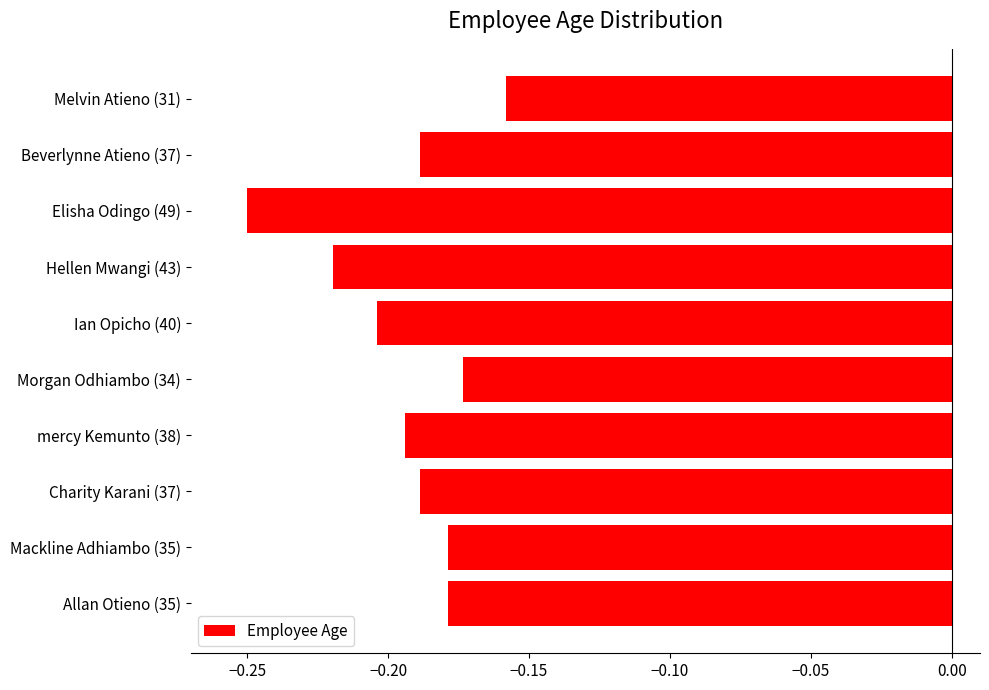

Where is the data nearest to the value 0?

Melvin Atieno (31)